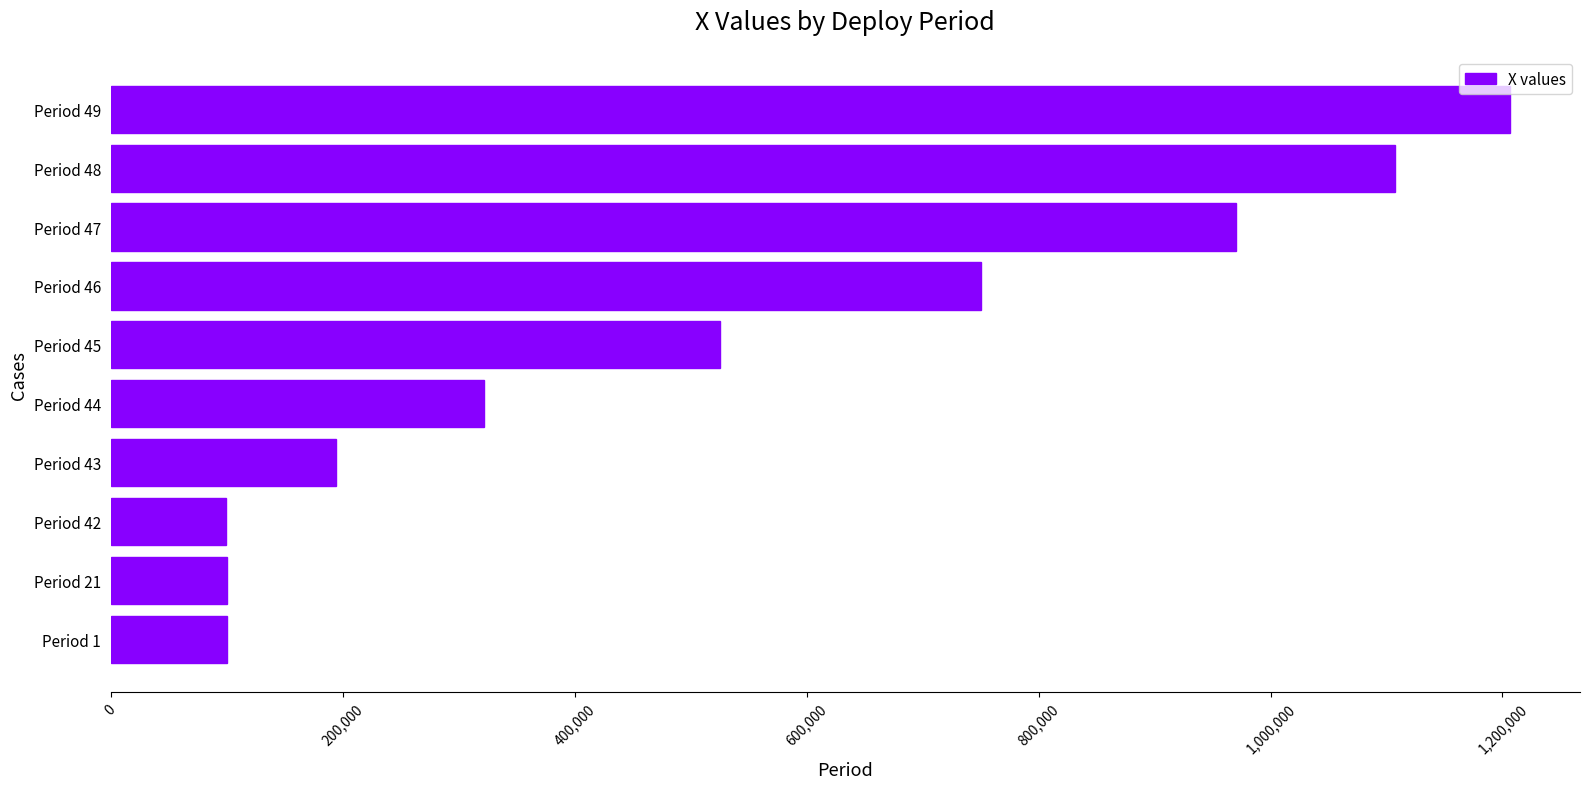

Between Period 45 and Period 42, which is larger?

Period 45